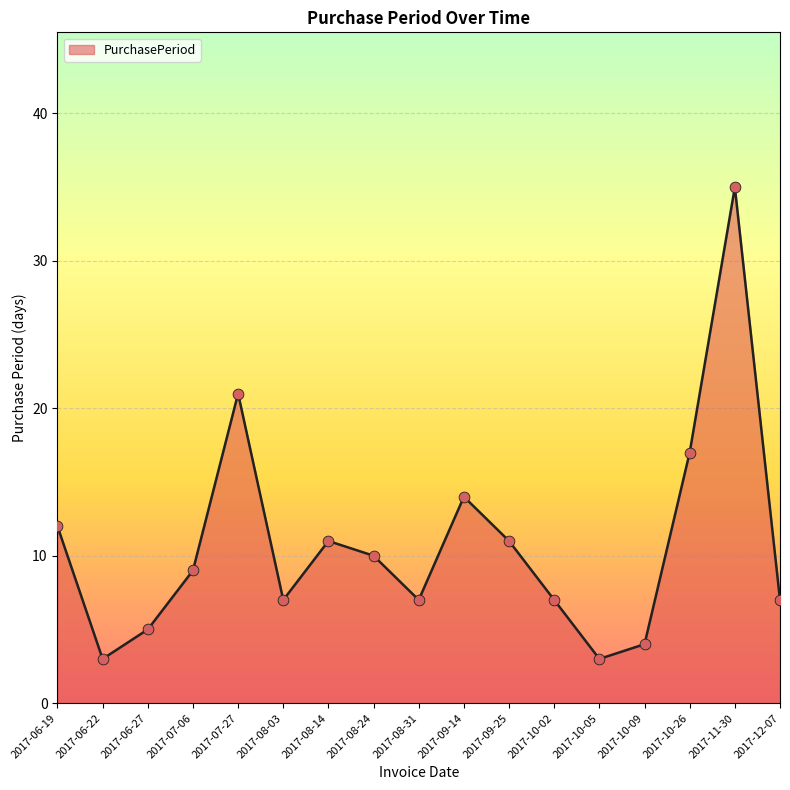

Approximately how many times larger is the value at 2017-08-24 compared to 2017-06-27?

2.0